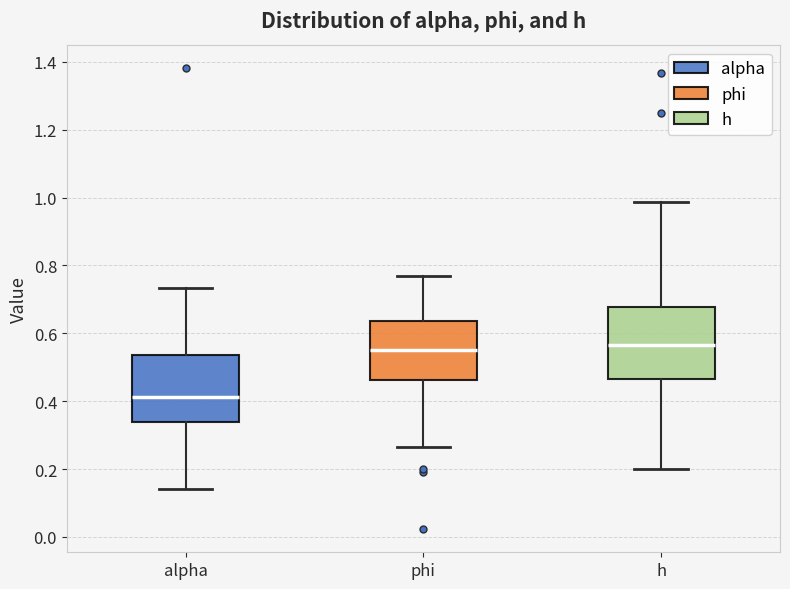

Where is the lower edge of the box for phi on the y-axis? The values are not printed on the chart, so give them approximately, as read against the axis.

0.46